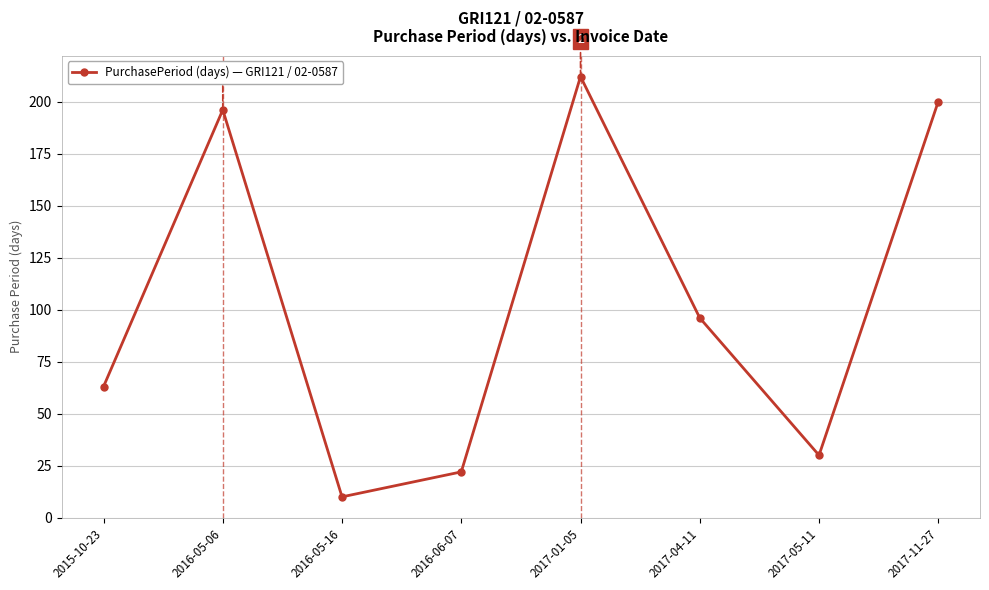

List the labels in order of value, largest first.

2017-01-05, 2017-11-27, 2016-05-06, 2017-04-11, 2015-10-23, 2017-05-11, 2016-06-07, 2016-05-16